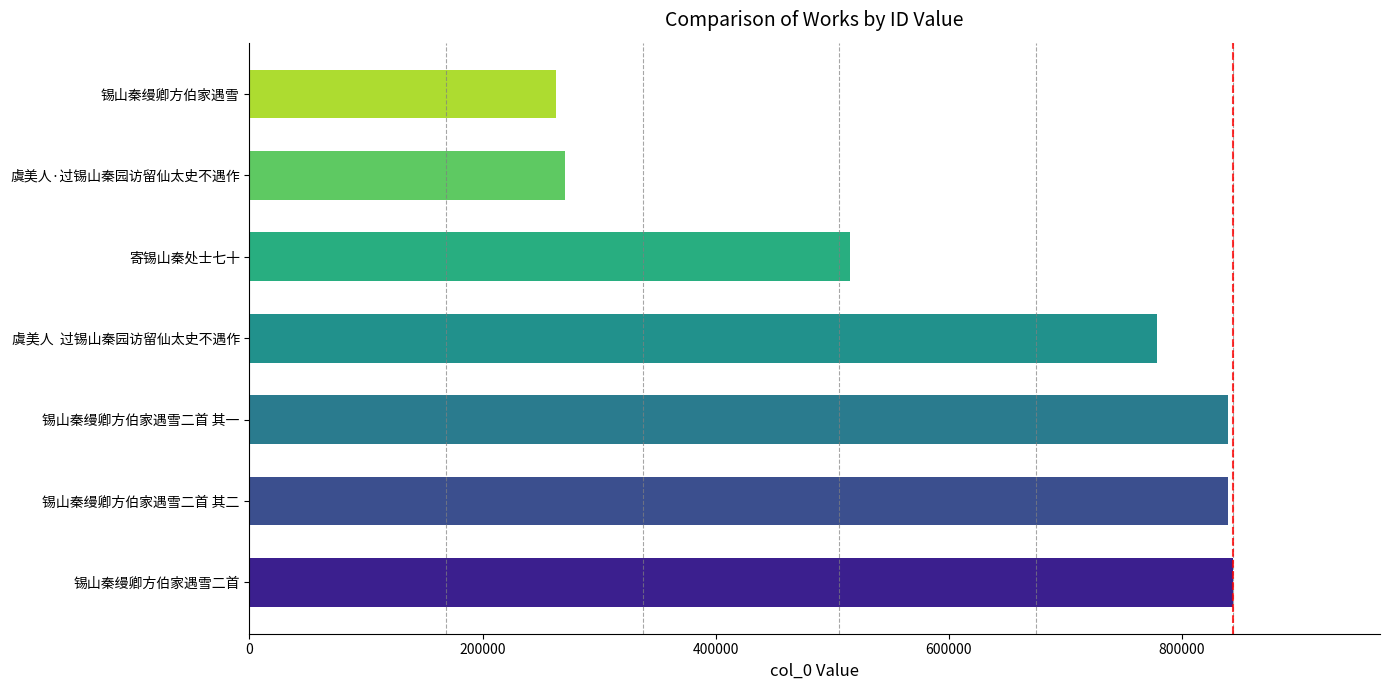

Approximately how many times larger is the value at 锡山秦缦卿方伯家遇雪二首 compared to 锡山秦缦卿方伯家遇雪二首 其一?

1.0